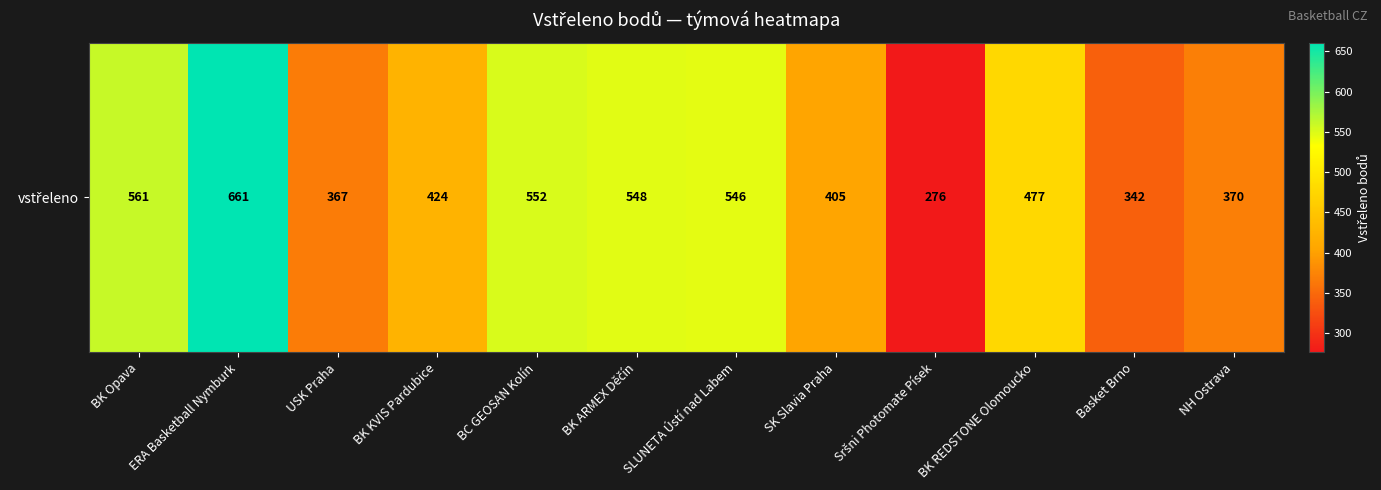

Rank the categories by value from lowest to highest.

Sršni Photomate Písek, Basket Brno, USK Praha, NH Ostrava, SK Slavia Praha, BK KVIS Pardubice, BK REDSTONE Olomoucko, SLUNETA Ústí nad Labem, BK ARMEX Děčín, BC GEOSAN Kolín, BK Opava, ERA Basketball Nymburk